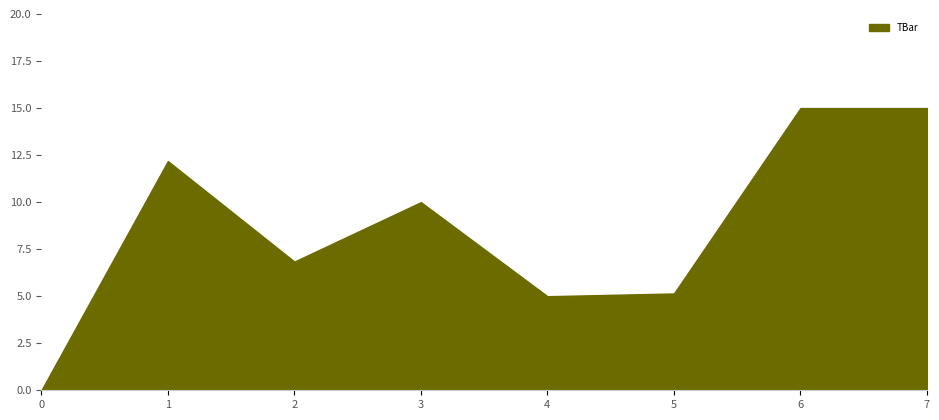

What is the approximate value at 6?

15.0